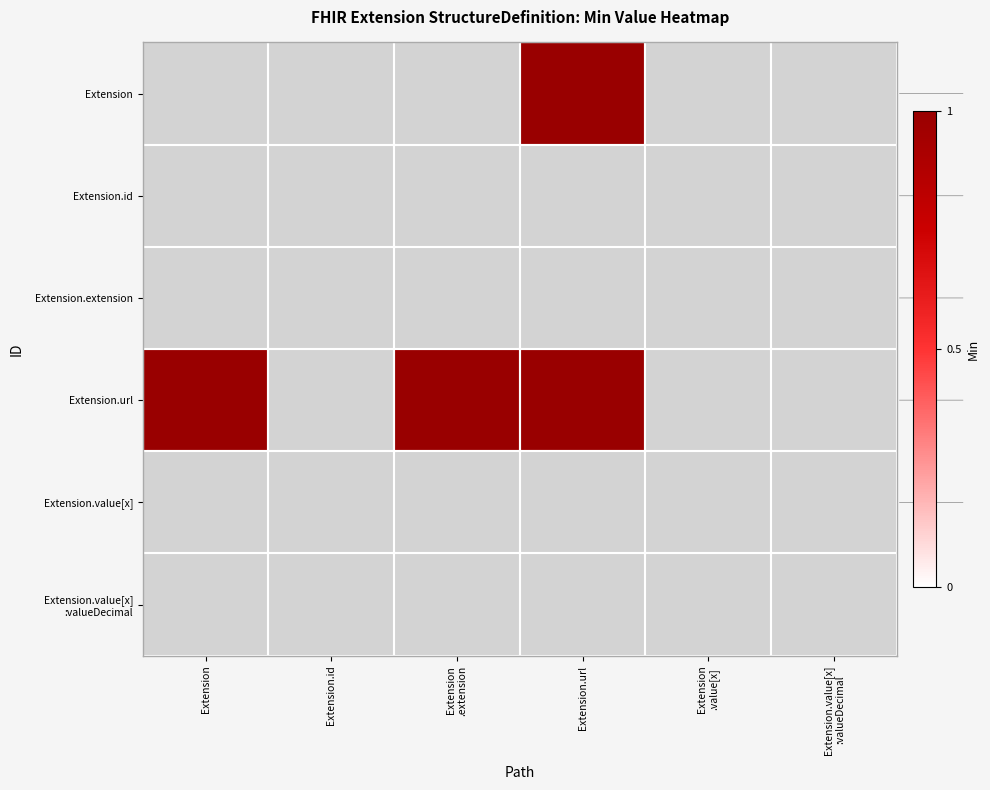

What is the minimum value shown in the chart?

1.0